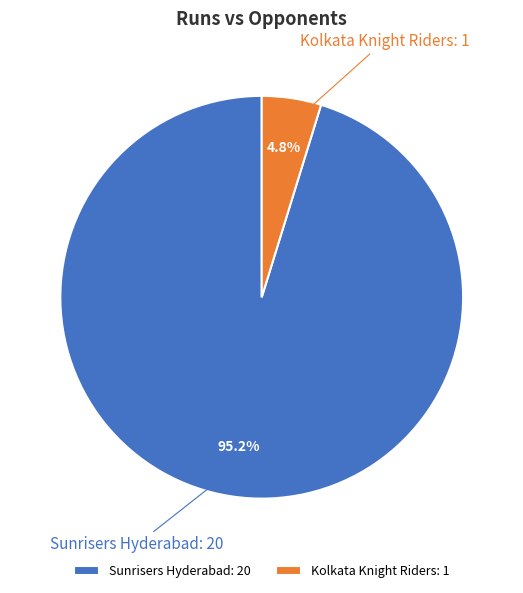

Count the number of slices in the pie.

2